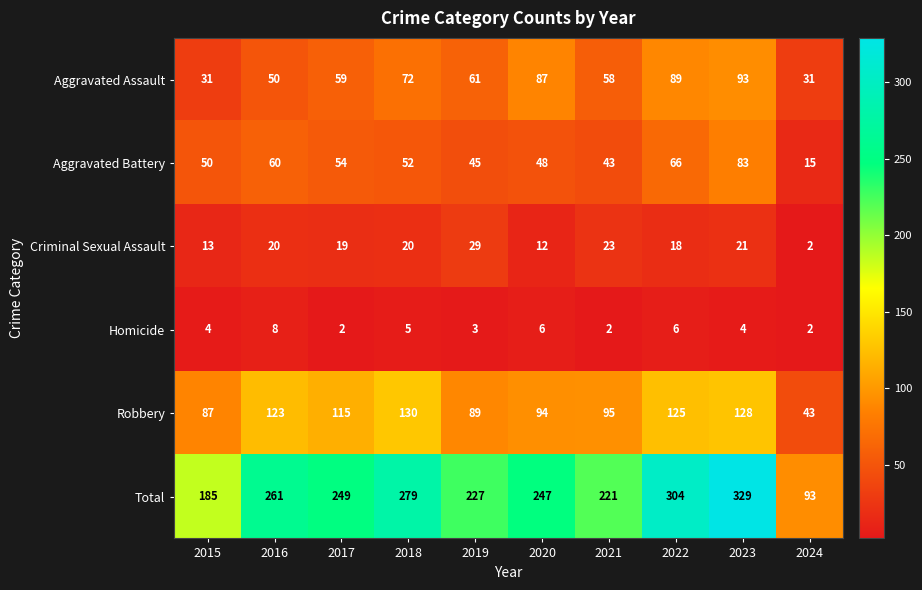

At which category is the sum across all series the highest?

2023